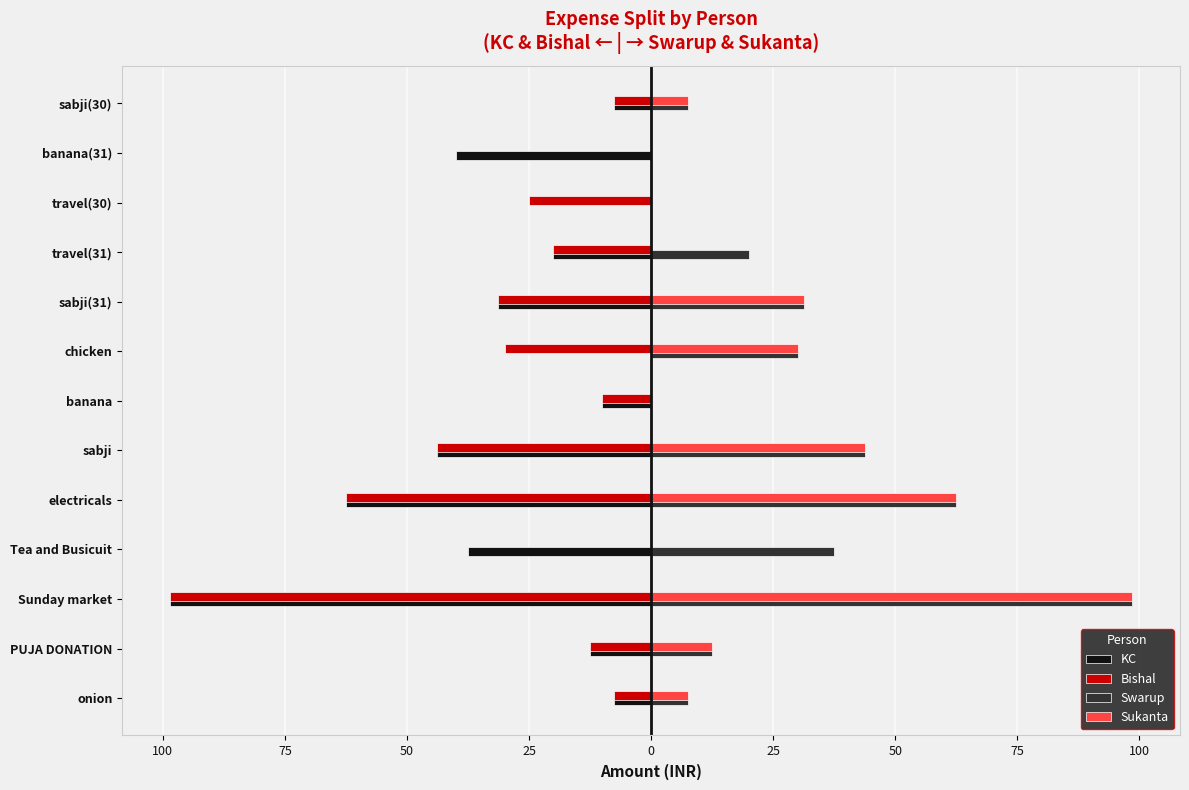

What are all the series names shown in the legend?

KC, Bishal, Swarup, Sukanta